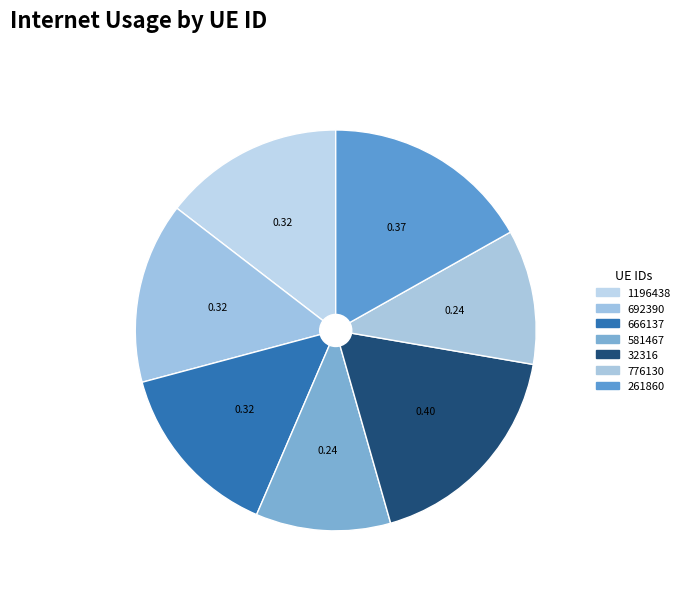

Is there any slice that represents more than half of the pie?

No